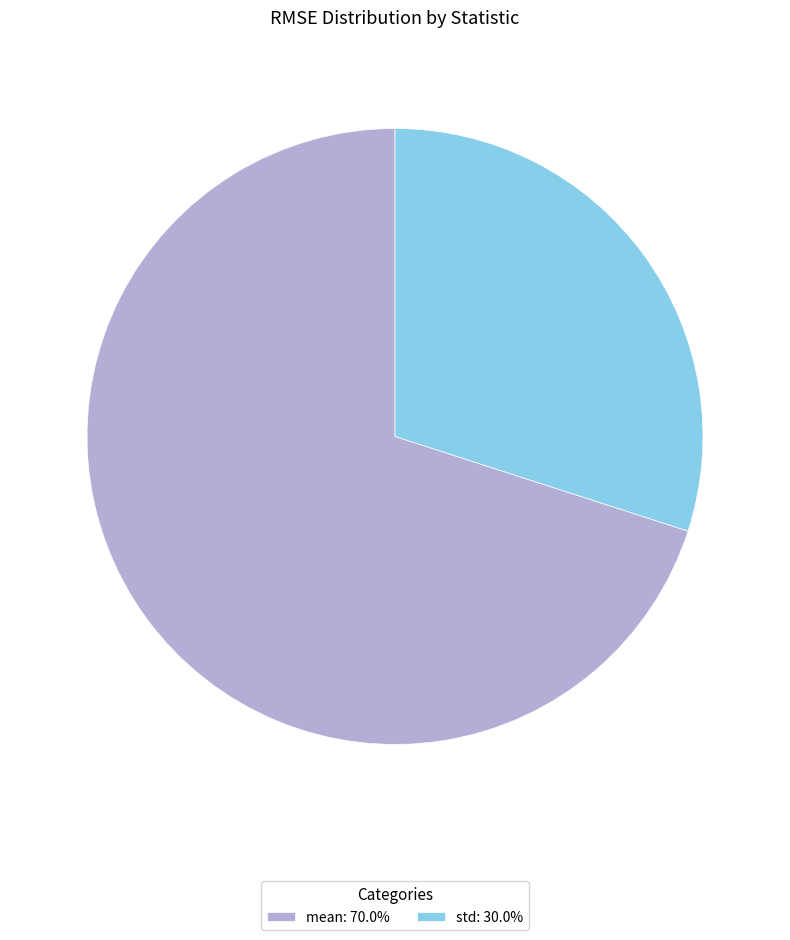

True or false: mean accounts for 57% of the total.

False